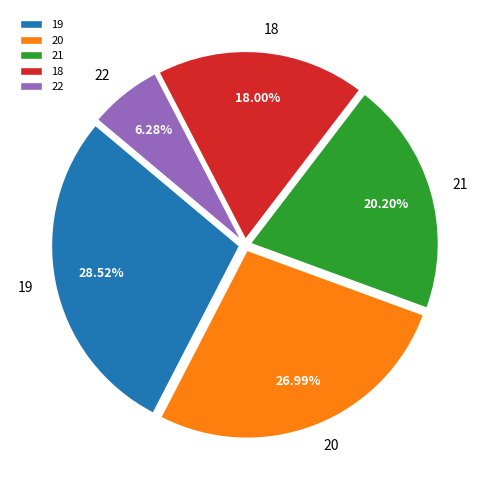

Approximately how many times larger is the value at 21 compared to 19?

0.7